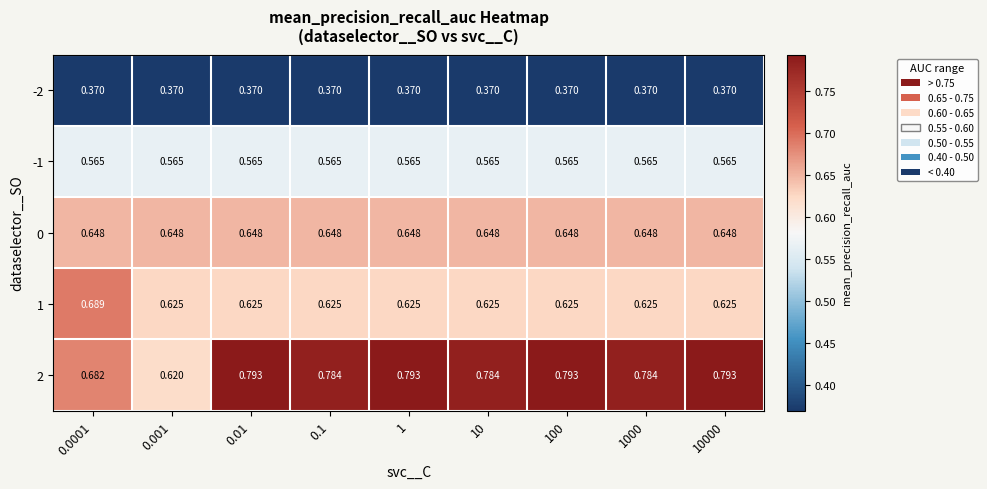

Is the value of -1 at 0.1 greater than the value of -2 at 0.1?

Yes